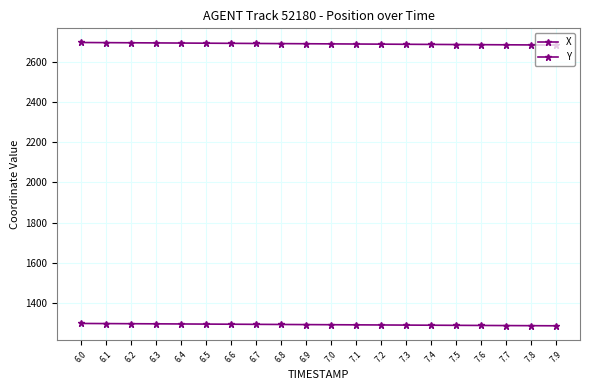

What is the minimum value for Y?

1284.5